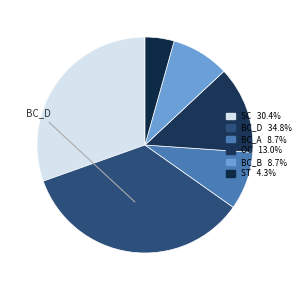

Between OC and ST, which is larger?

OC